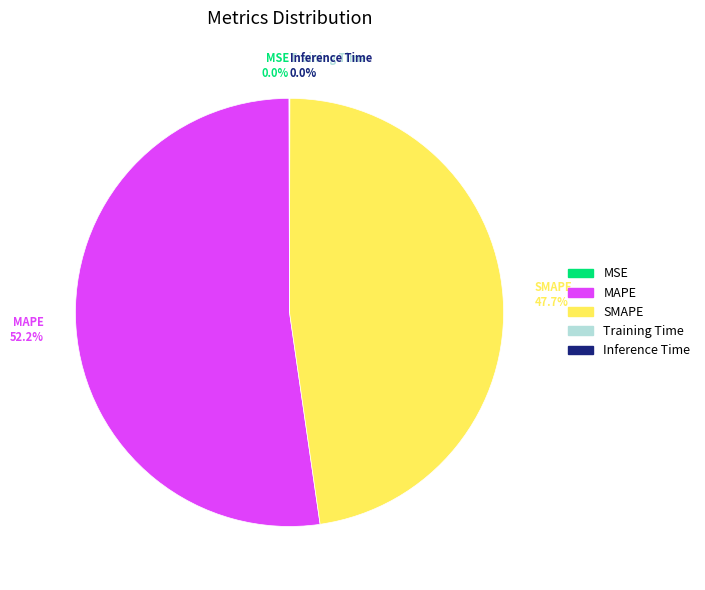

Which slice is the largest?

MAPE